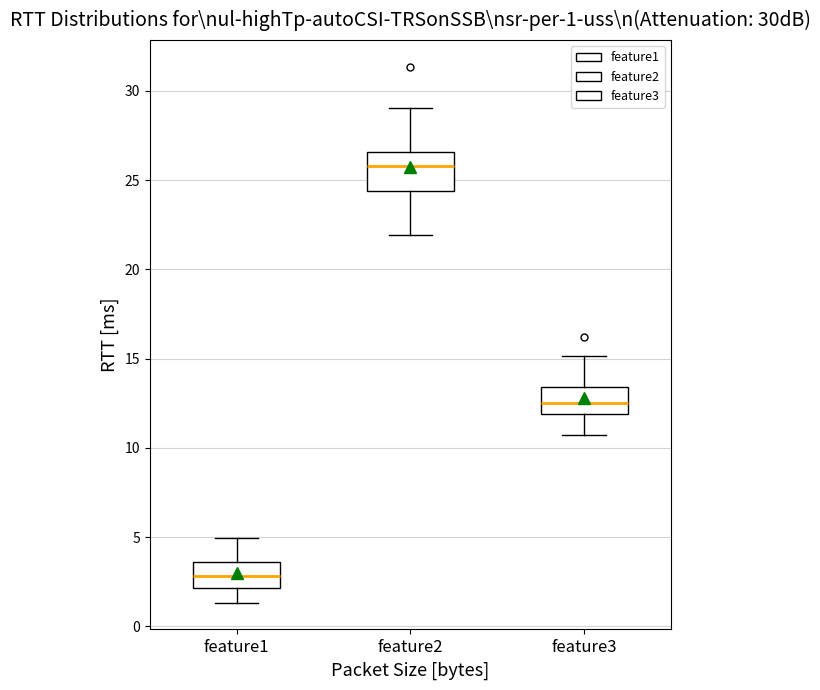

Comparing the boxes themselves (not the whiskers), which one is the tallest?

feature2